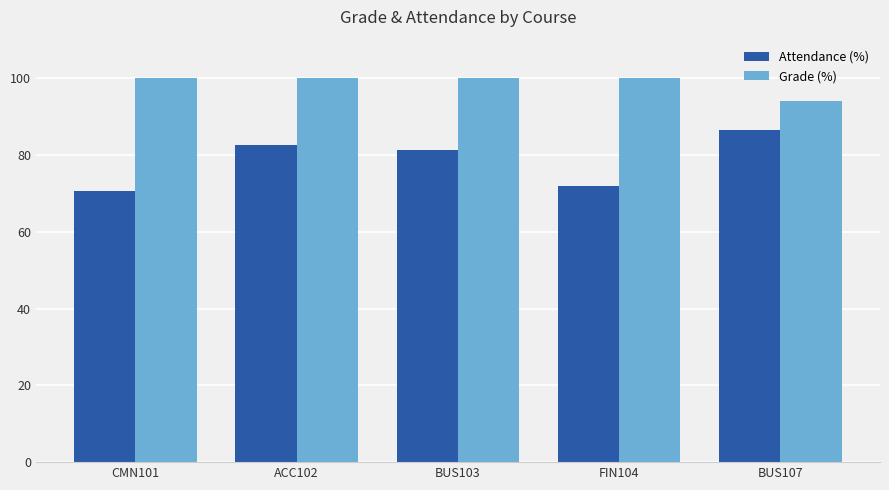

Reading left to right, extract all data points from this chart.

Attendance (%): CMN101=70.6	ACC102=82.7	BUS103=81.2	FIN104=72.0	BUS107=86.5
Grade (%): CMN101=100.0	ACC102=100.0	BUS103=100.0	FIN104=100.0	BUS107=94.0